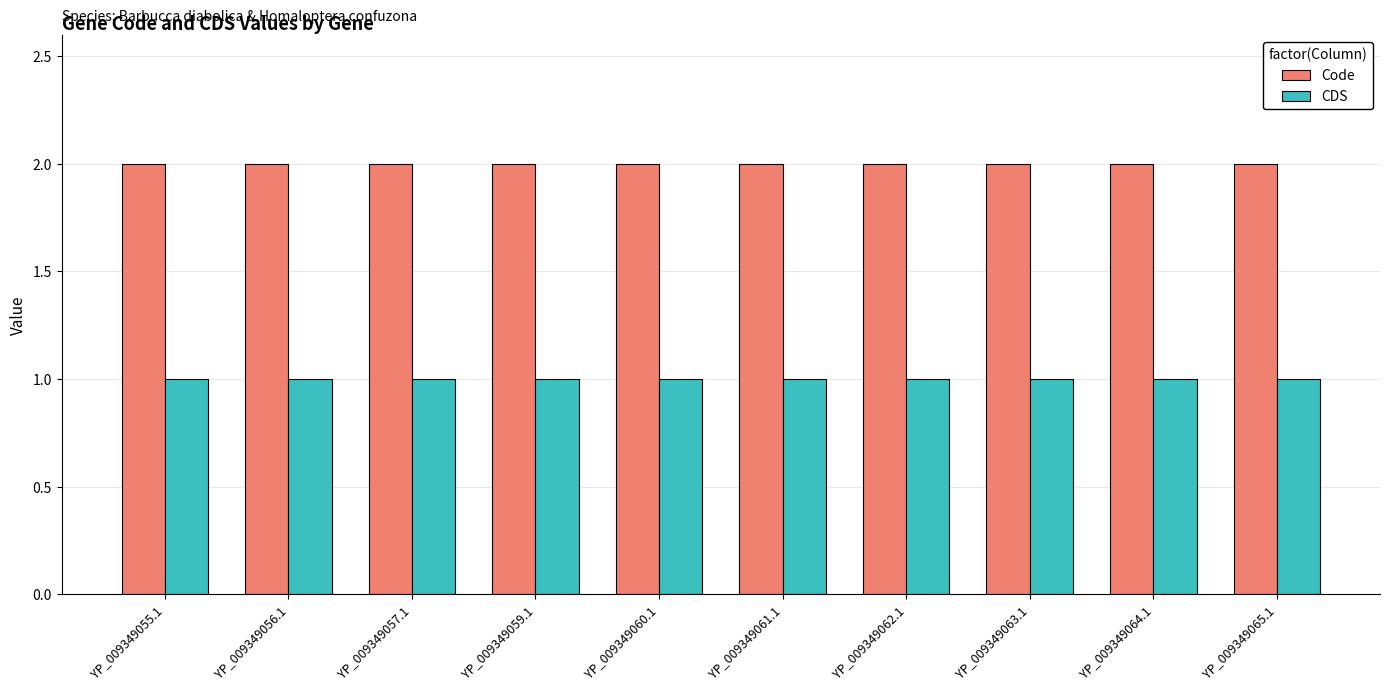

What is the average value of the CDS series?

1